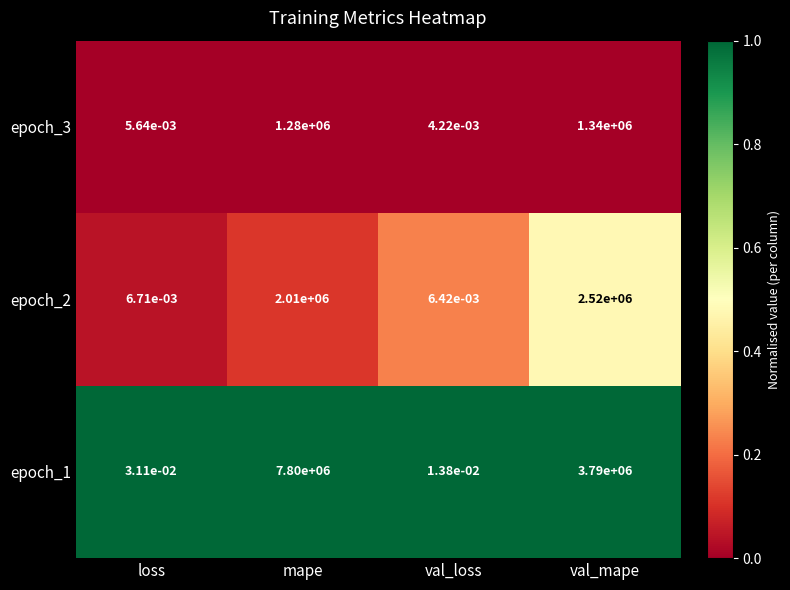

List the series in order of their overall mean, highest first.

epoch_1, epoch_2, epoch_3